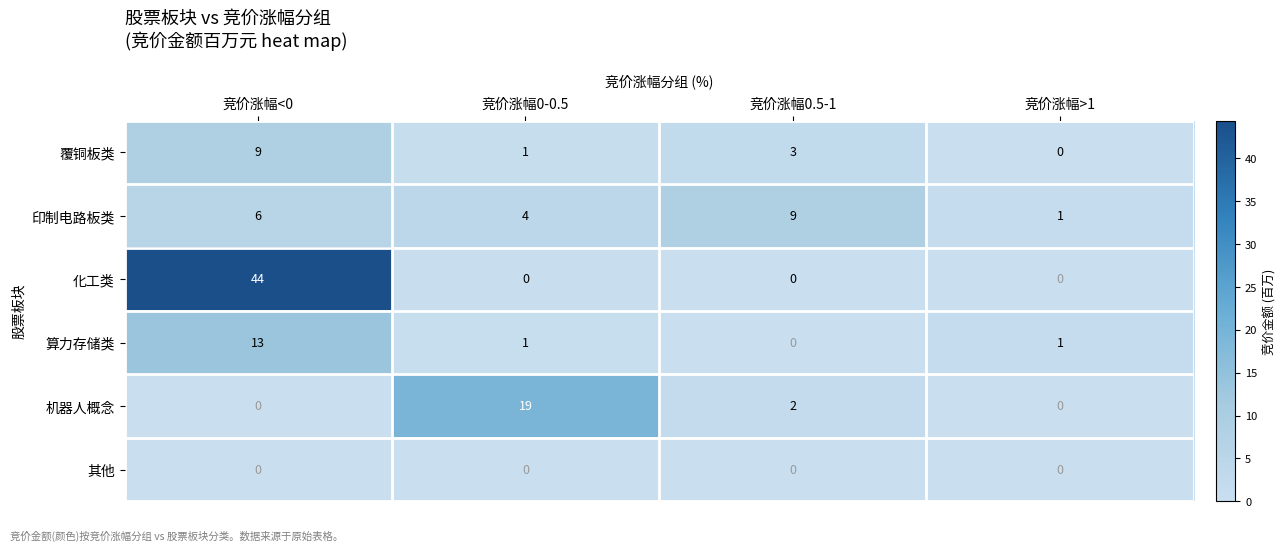

At which category is the sum across all series the highest?

竞价涨幅<0